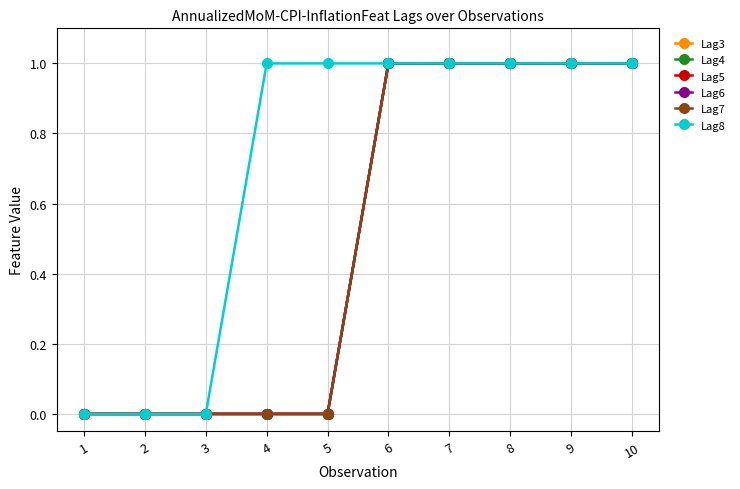

True or false: Lag6 and Lag3 intersect in this chart.

False